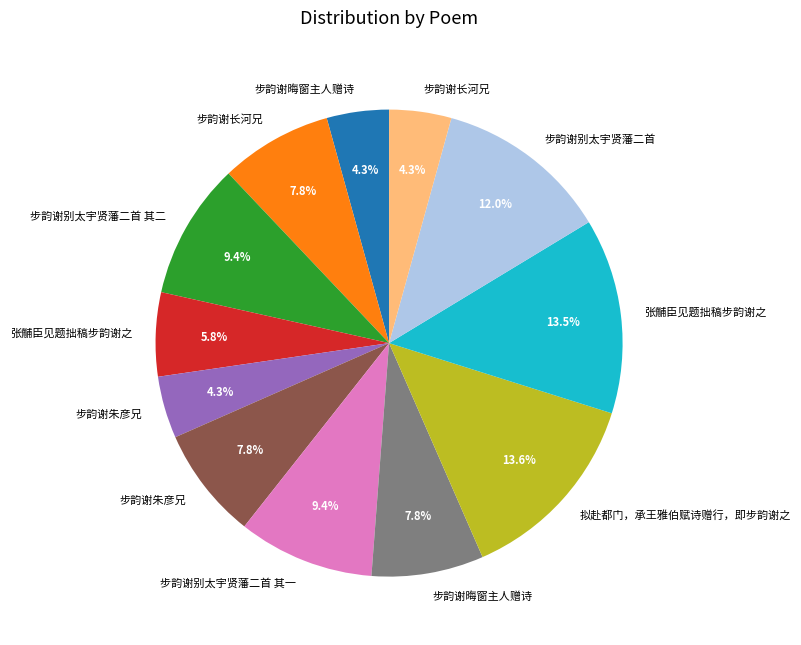

Does any single category account for the majority?

No